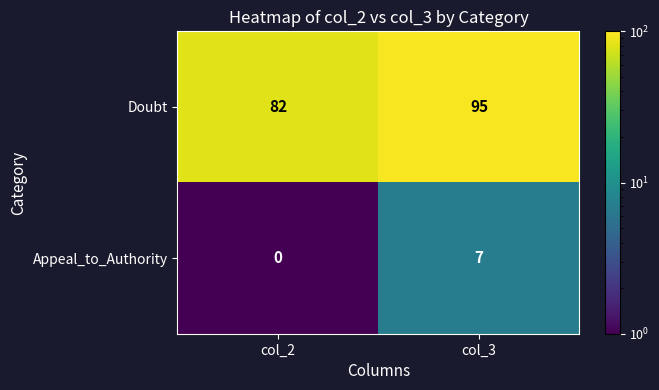

Rank the series at col_3 from lowest to highest value.

Appeal_to_Authority, Doubt